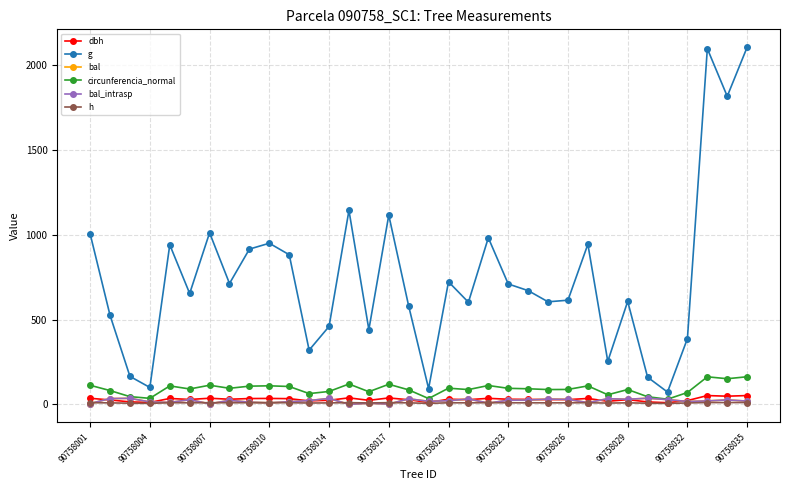

Is this an area chart (filled region under the line)?

No